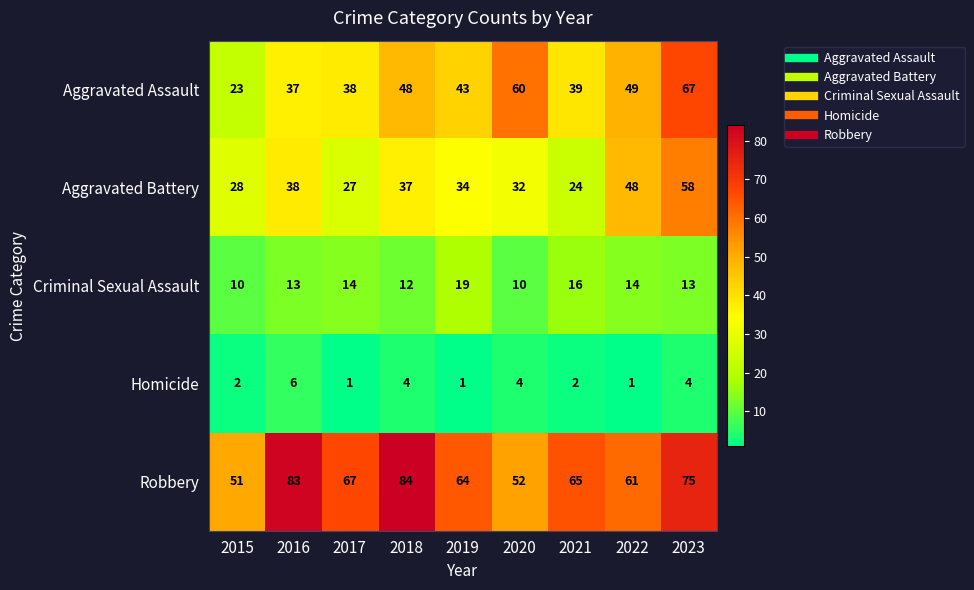

What is the sum of the Homicide values at 2015 and 2021?

4